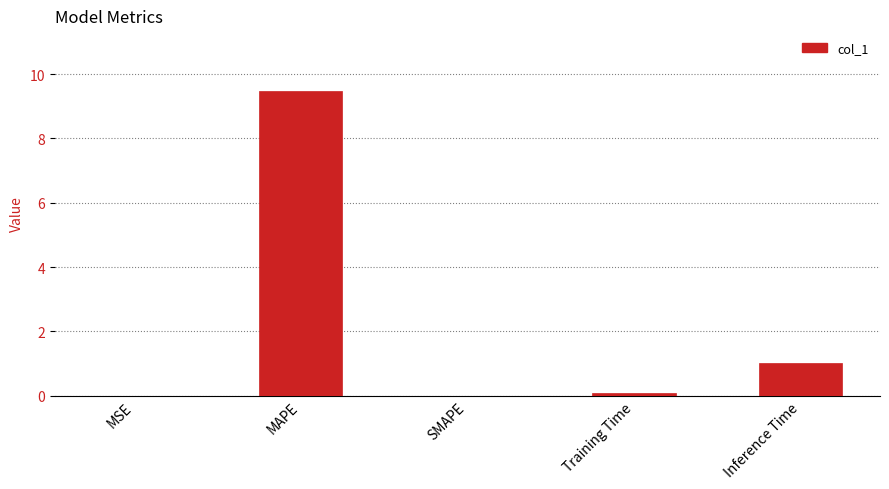

What is the difference between the values at Training Time and SMAPE?

0.1